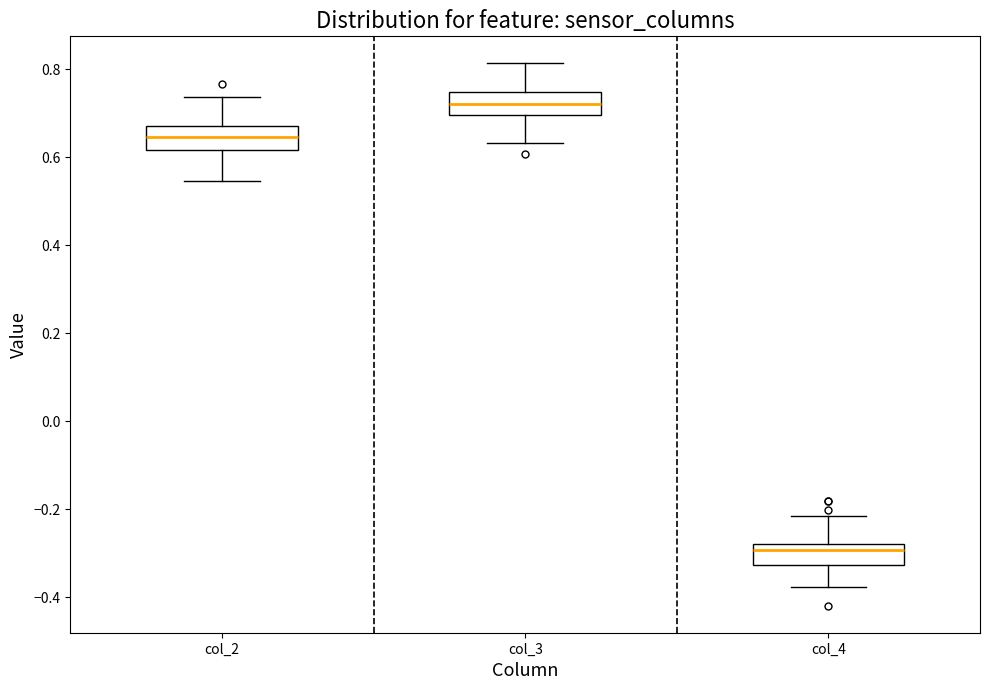

Reading left to right, read every box against the y-axis: the position of its median line, the range the box covers, and the ends of its whiskers. The values are not printed on the chart, so give them approximately, as read against the axis.

col_2: median 0.64, box 0.62 to 0.68, whiskers 0.54 to 0.74
col_3: median 0.72, box 0.70 to 0.74, whiskers 0.64 to 0.82
col_4: median -0.30, box -0.32 to -0.28, whiskers -0.38 to -0.22